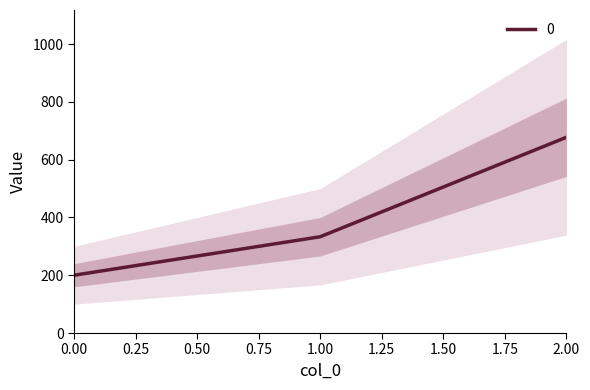

Which has a higher value, 0 or 1?

1